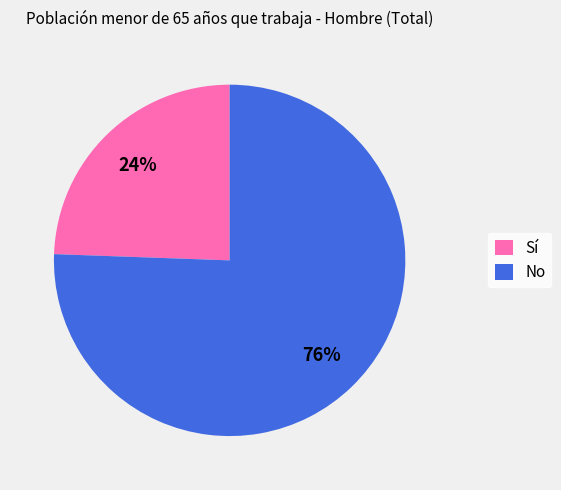

How many slices are in this pie chart?

2